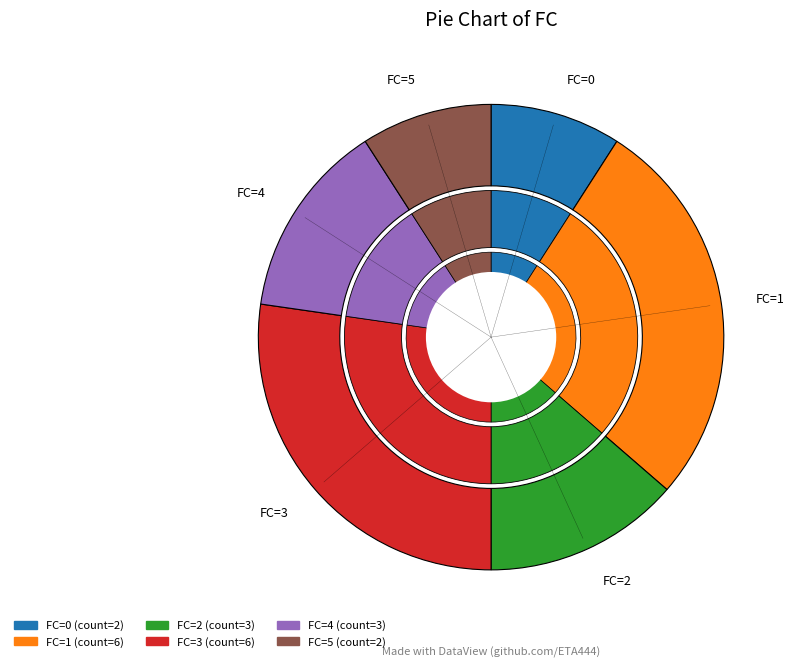

How many segments does this pie chart have?

6